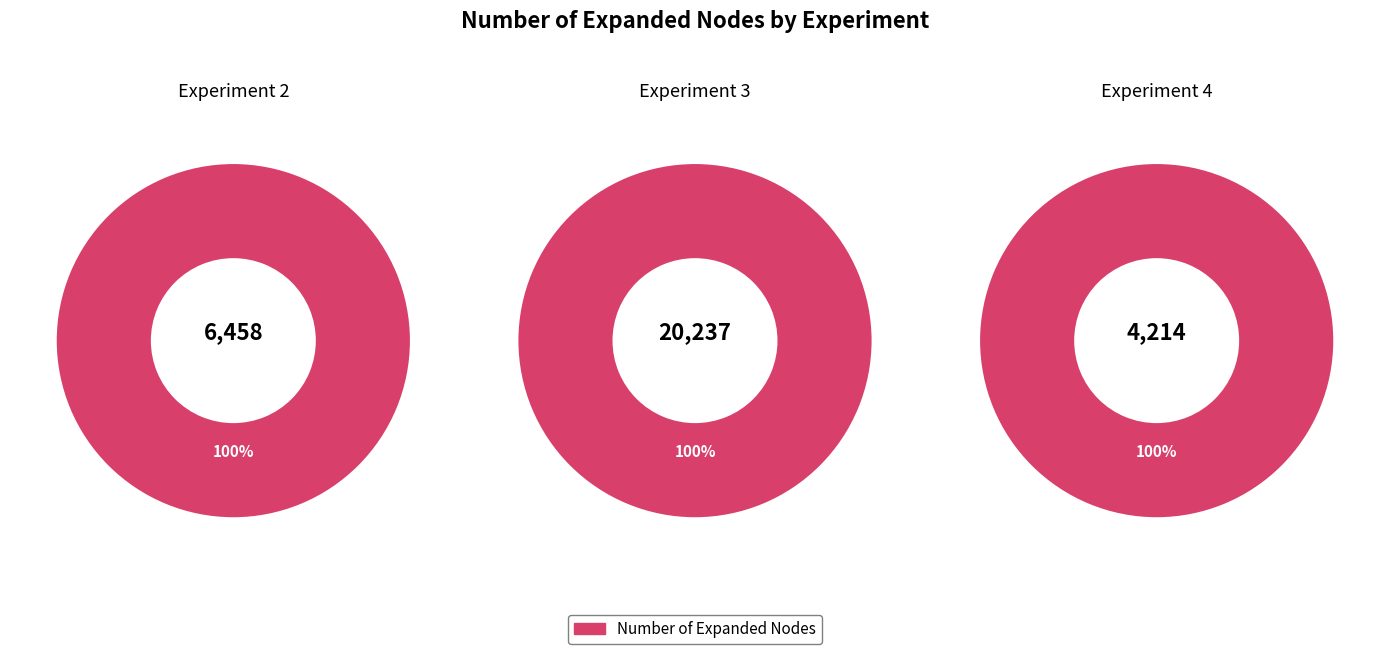

The Experiment 4 slice represents 15% of the pie. True or false?

False